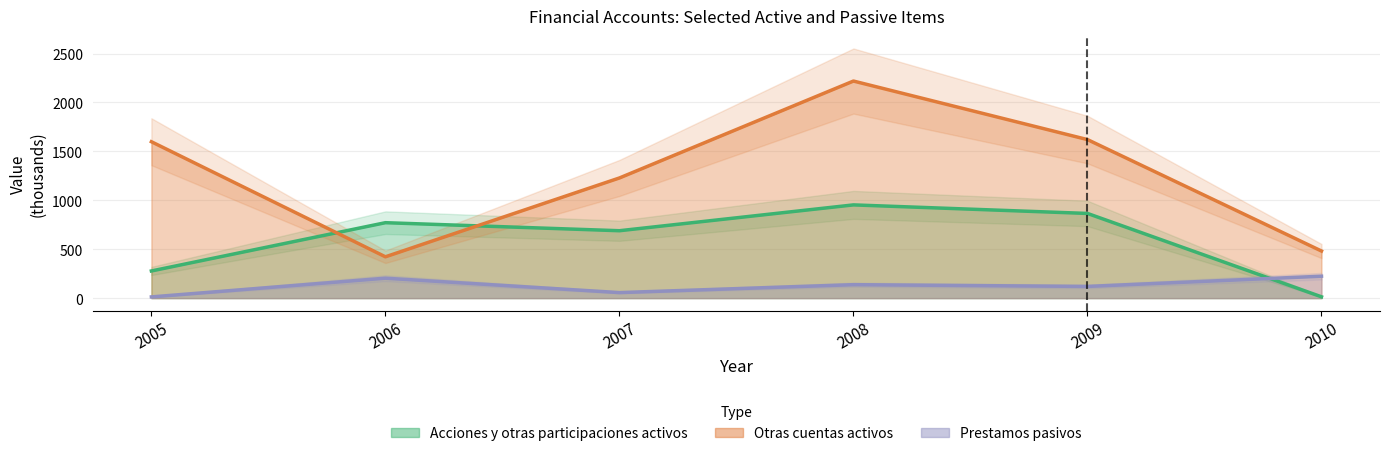

True or false: Prestamos pasivos and Otras cuentas activos cross at least once.

False